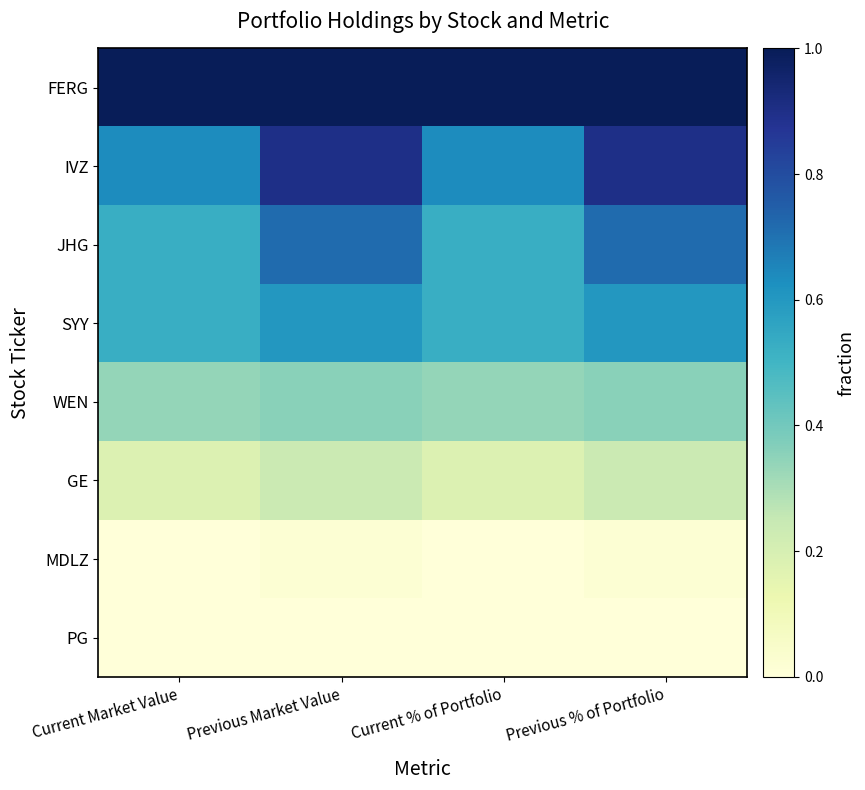

At which category is the sum across all series the highest?

Previous Market Value